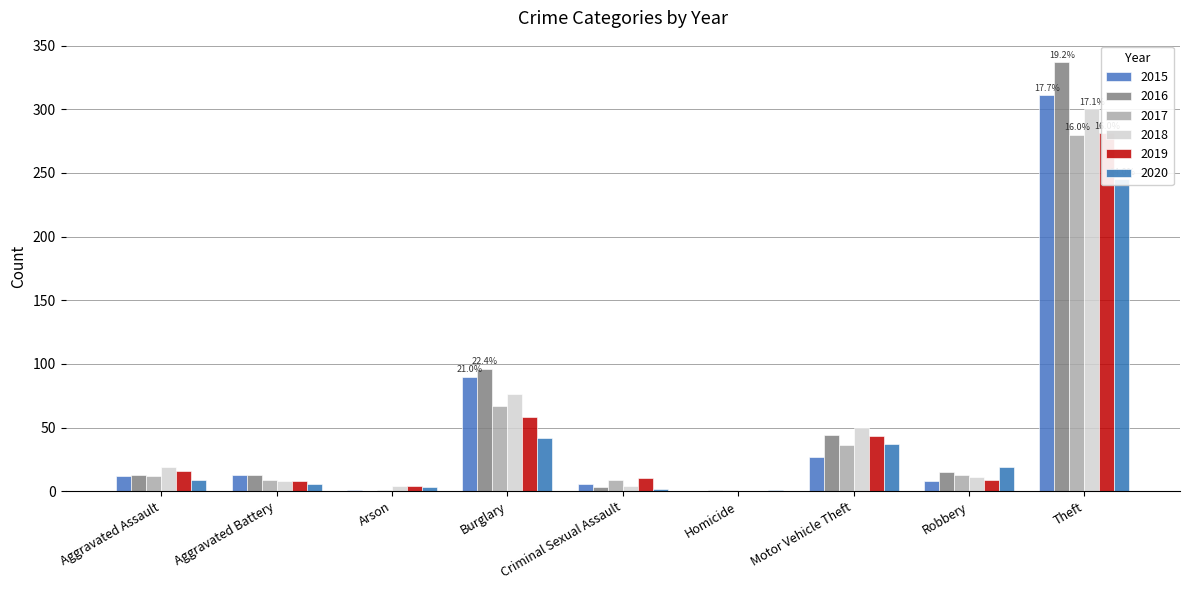

The 2017 series shows 2 at Homicide. True or false?

False